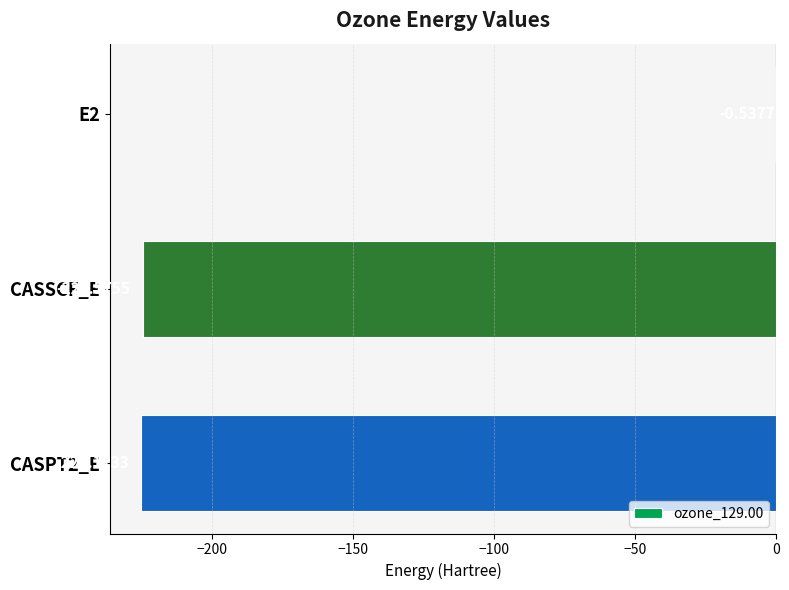

What is the sum of the values at CASSCF_E and CASPT2_E?

-449.7